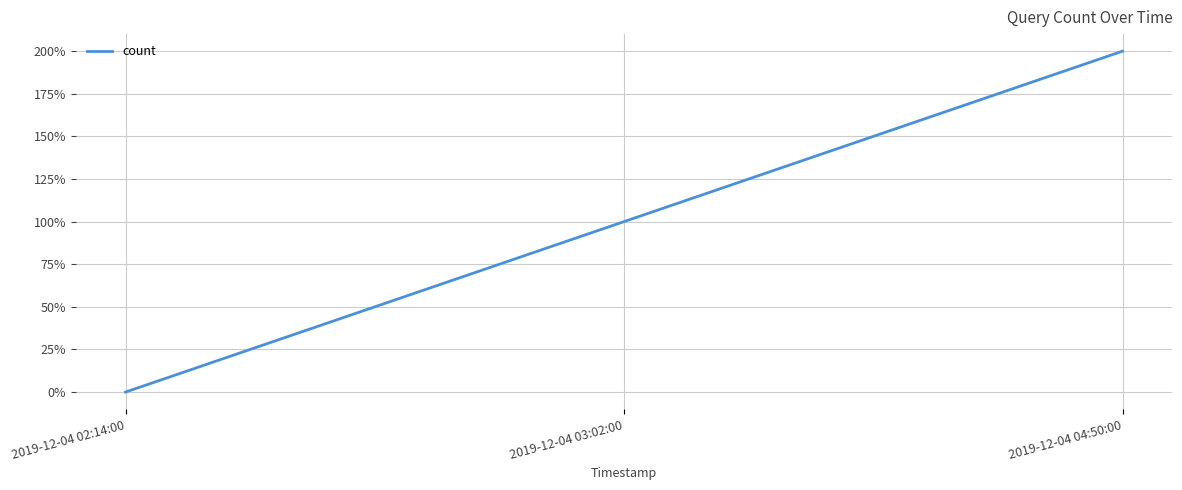

List the labels in order of value, largest first.

2019-12-04 04:50:00, 2019-12-04 03:02:00, 2019-12-04 02:14:00